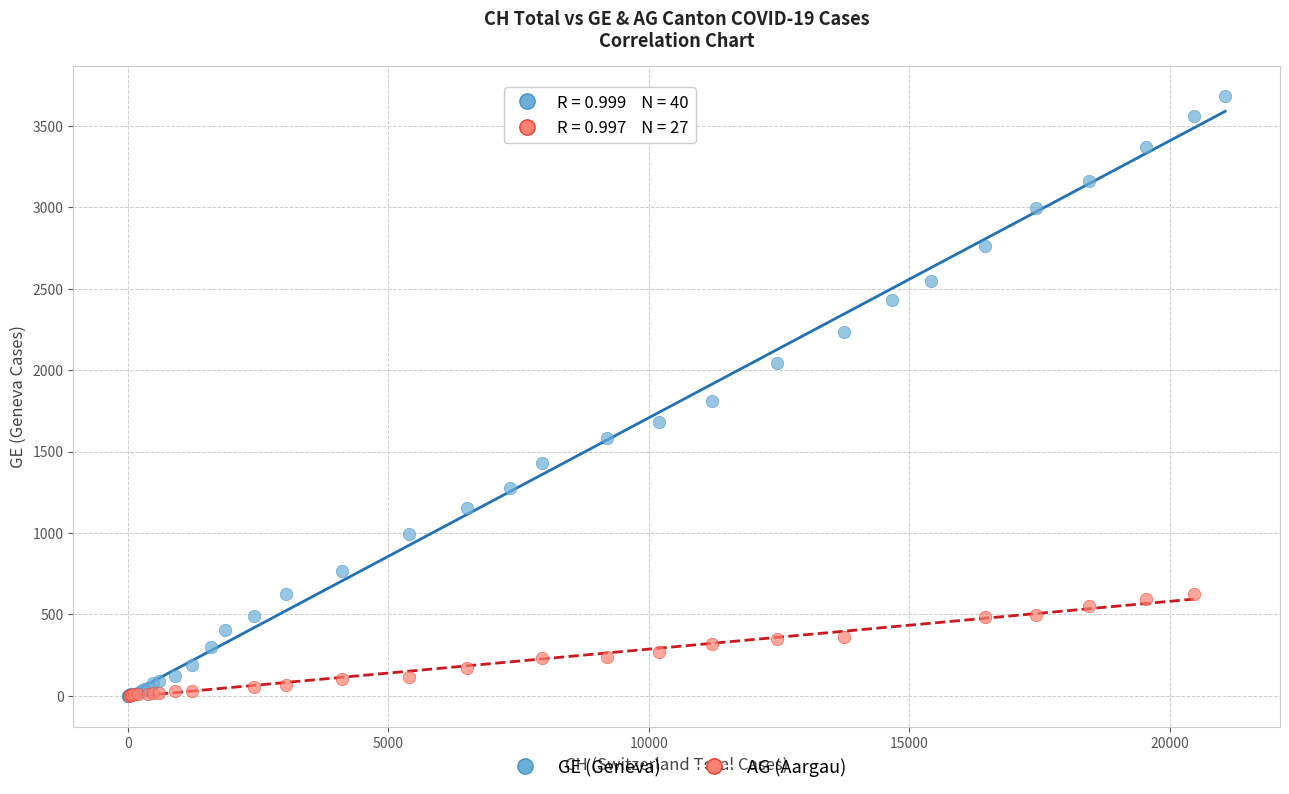

Which series contains the highest Y value?

GE (Geneva)